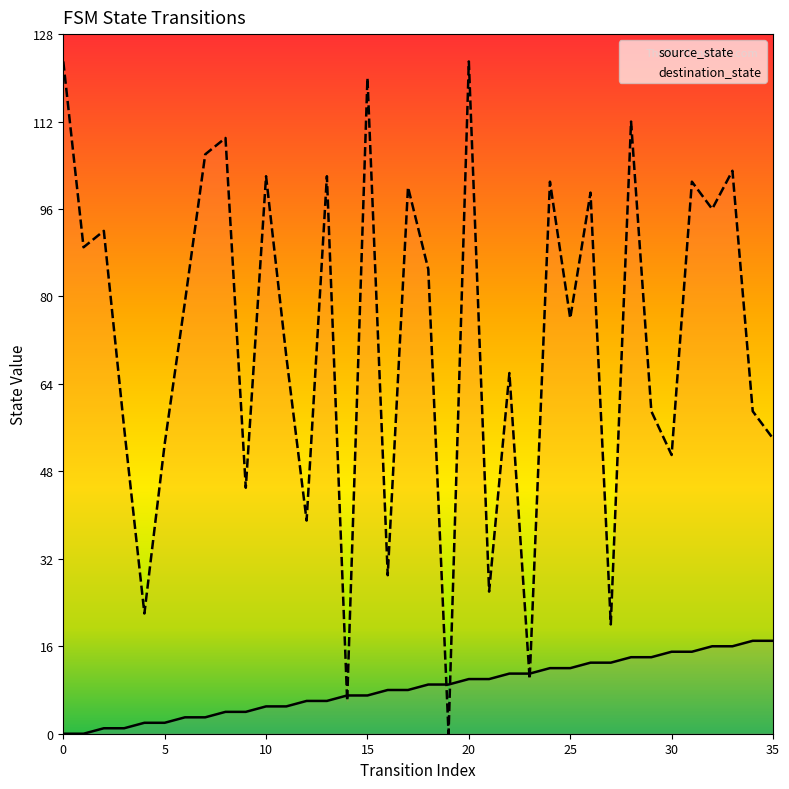

Rank the series by their maximum value, from lowest to highest.

source_state, destination_state